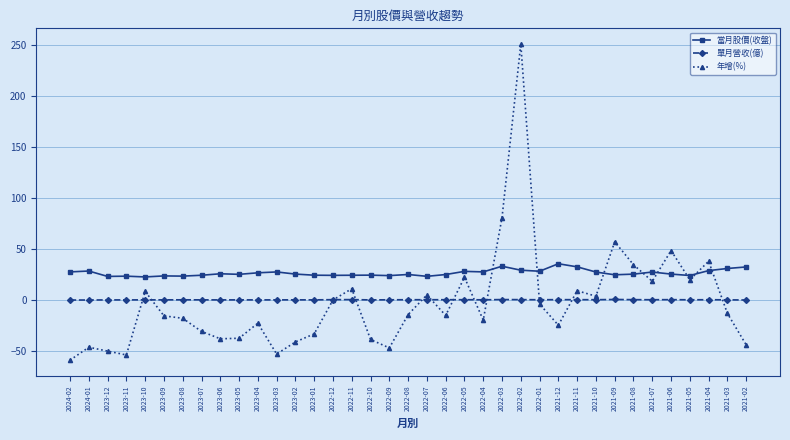

Which series has the largest total across all categories?

當月股價(收盤)